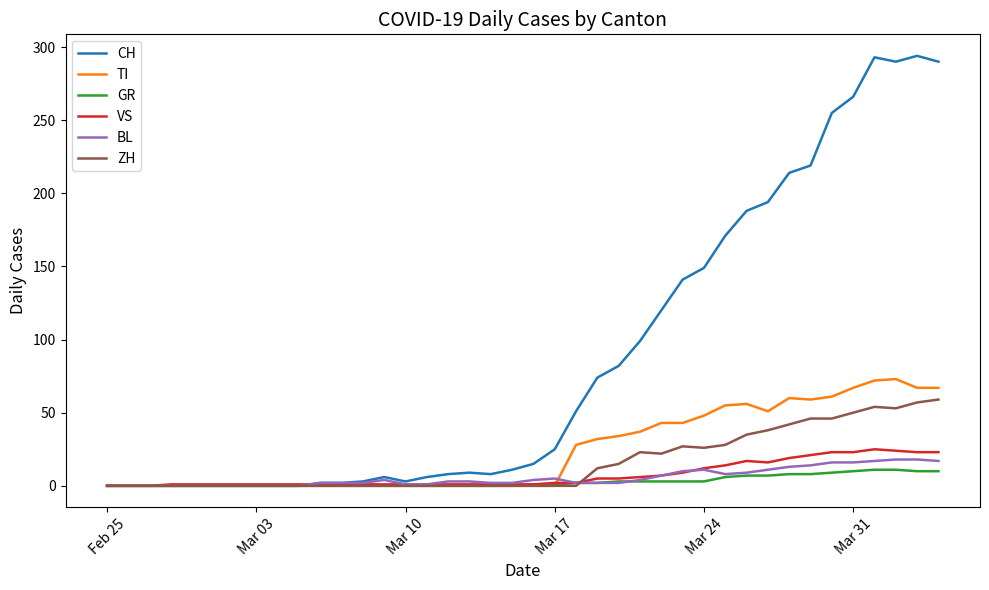

What is the highest value of the BL series?

18